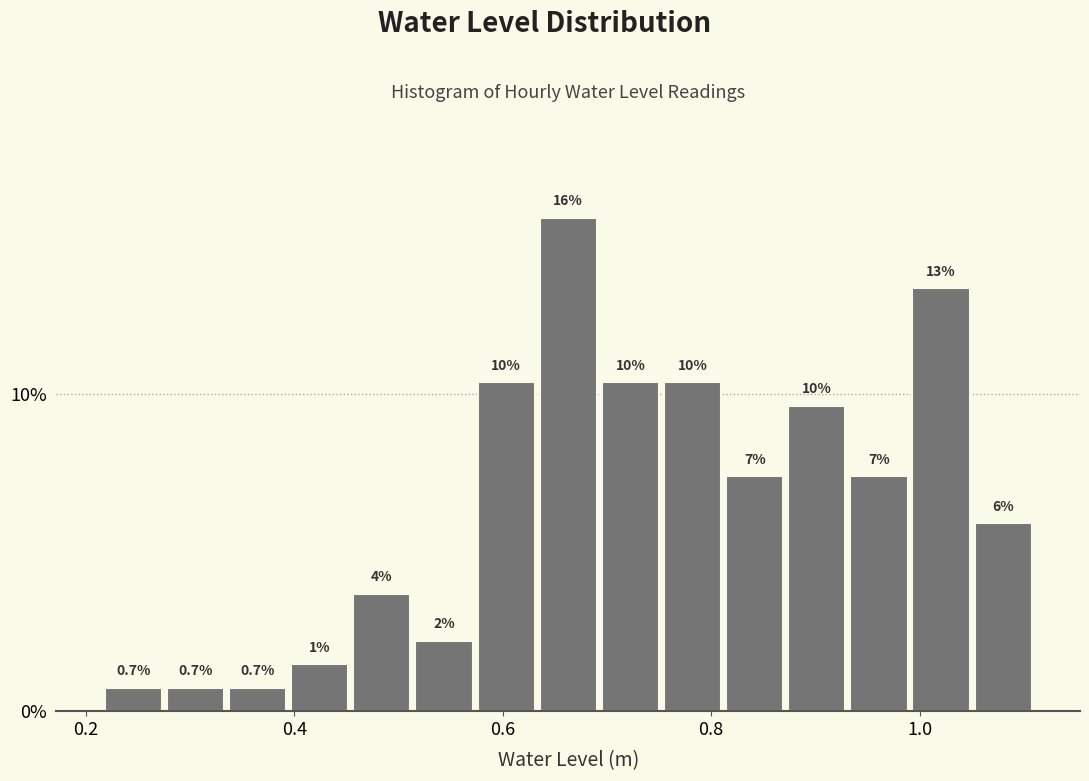

Around what value on the x-axis is the tallest bar? Give the approximate position of its centre, as read against the axis.

0.66